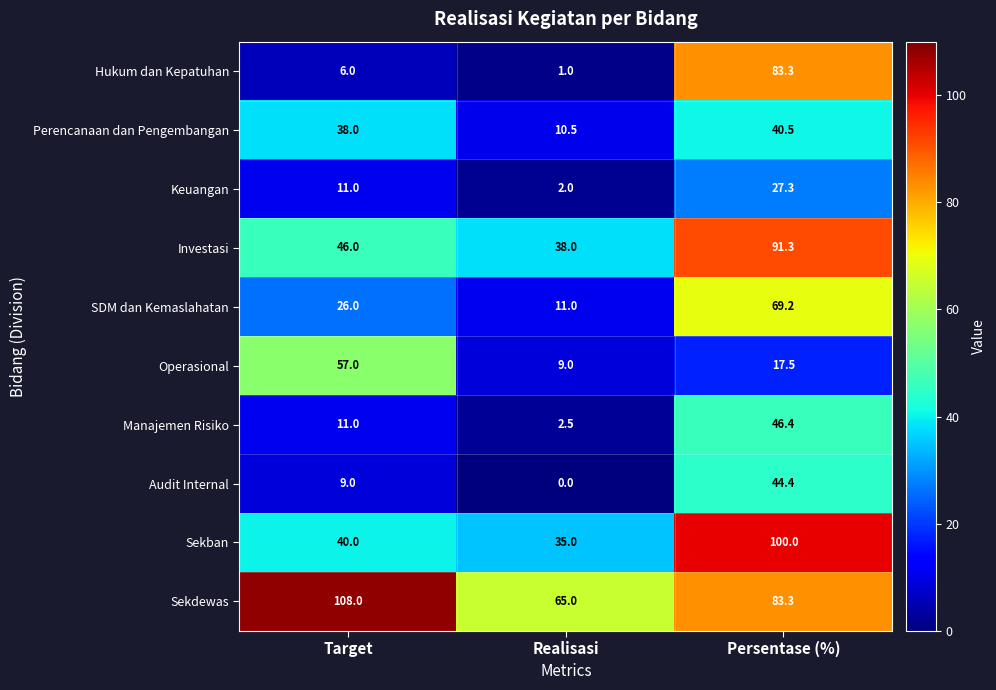

Reading right to left, extract all data points from this chart.

Hukum dan Kepatuhan: Persentase (%)=83.3	Realisasi=1.0	Target=6.0
Perencanaan dan Pengembangan: Persentase (%)=40.5	Realisasi=10.5	Target=38.0
Keuangan: Persentase (%)=27.3	Realisasi=2.0	Target=11.0
Investasi: Persentase (%)=91.3	Realisasi=38.0	Target=46.0
SDM dan Kemaslahatan: Persentase (%)=69.2	Realisasi=11.0	Target=26.0
Operasional: Persentase (%)=17.5	Realisasi=9.0	Target=57.0
Manajemen Risiko: Persentase (%)=46.4	Realisasi=2.5	Target=11.0
Audit Internal: Persentase (%)=44.4	Realisasi=0.0	Target=9.0
Sekban: Persentase (%)=100.0	Realisasi=35.0	Target=40.0
Sekdewas: Persentase (%)=83.3	Realisasi=65.0	Target=108.0